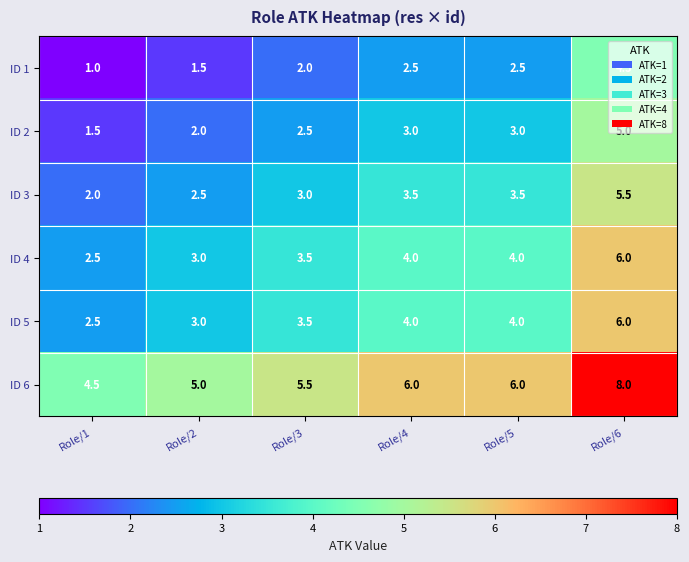

The value of ID 6 at Role/6 is 8.0. True or false?

True